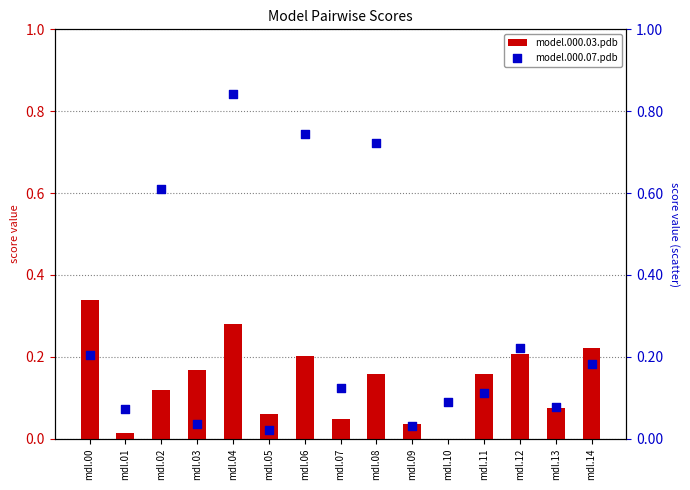

At how many categories does at least one series exceed 0?

15